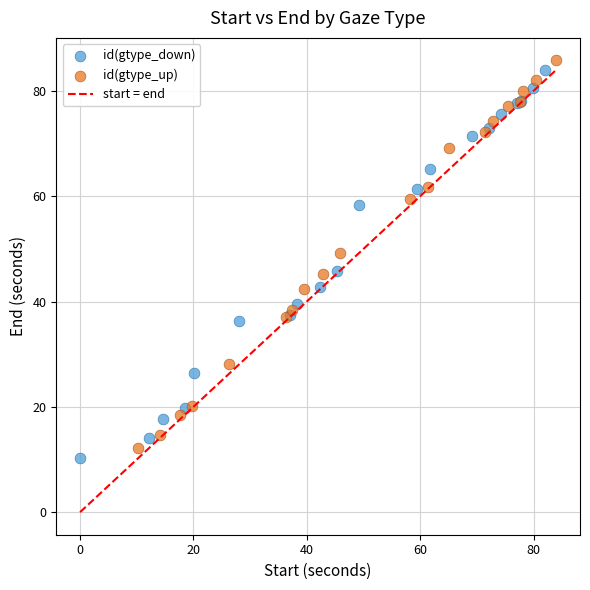

Which series contains the highest Y value?

id(gtype_up)